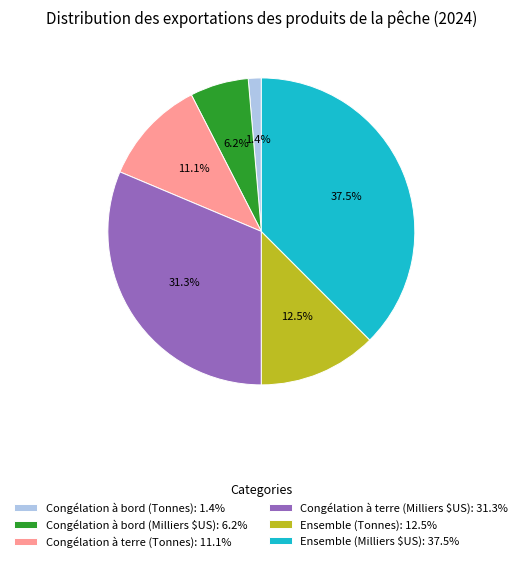

What is the total percentage of Congélation à bord (Milliers $US) and Congélation à terre (Milliers $US)?

37.5%